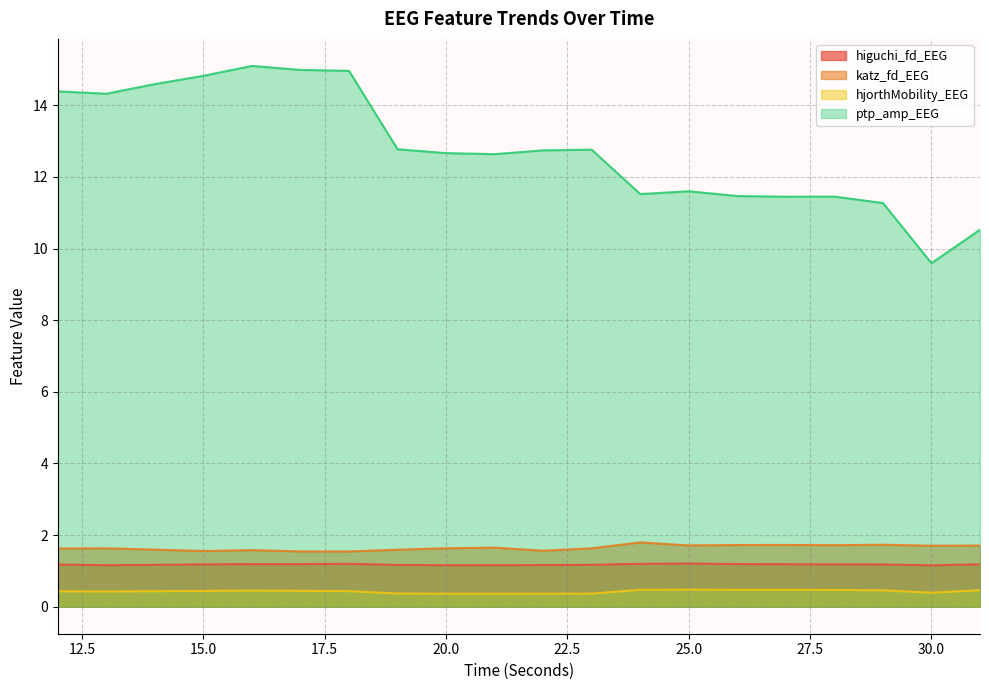

Between 25 and 14, which is larger?

25